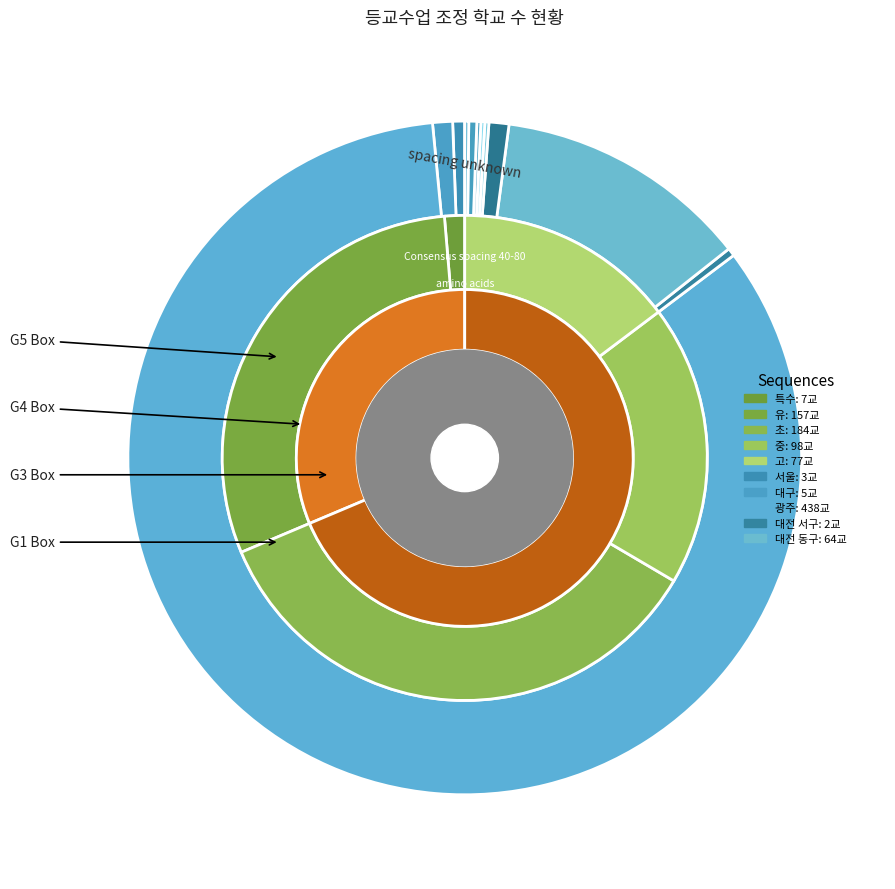

To the nearest percent, what is the difference between the largest and smallest slice percentages?

84%